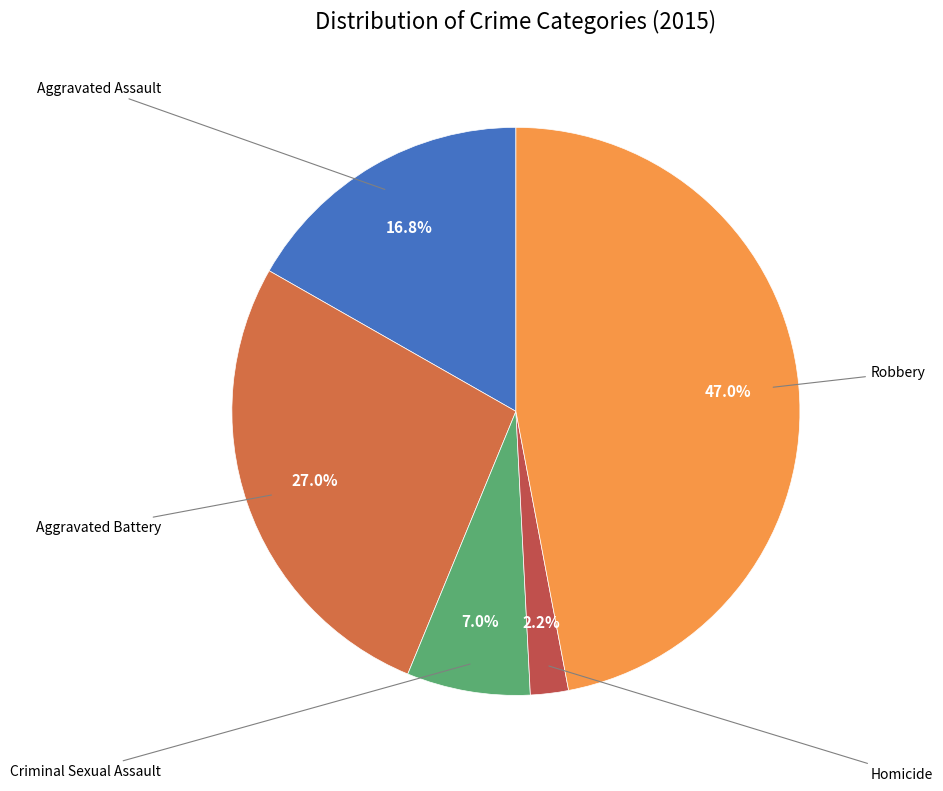

How many slices are in this pie chart?

5